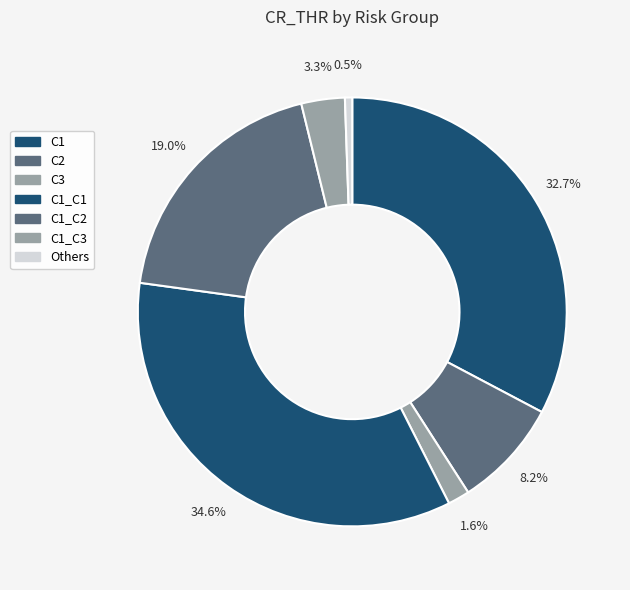

How many segments does this pie chart have?

7